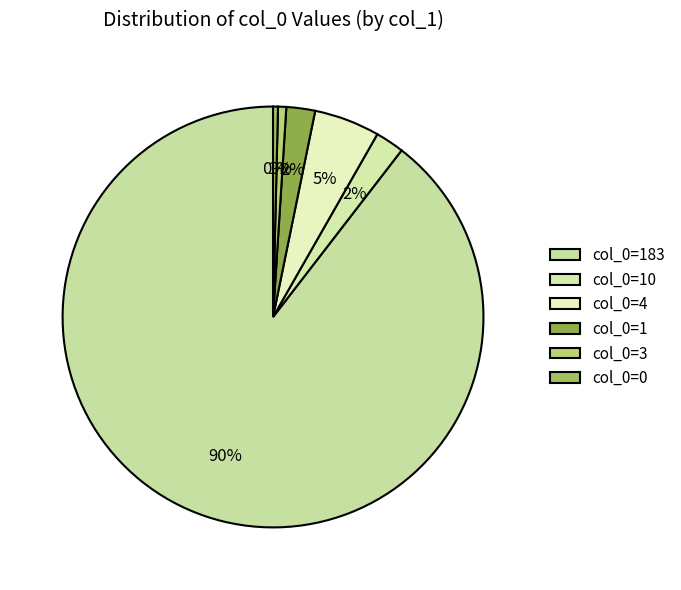

To the nearest percent, what is the difference between the largest and smallest slice percentages?

89%